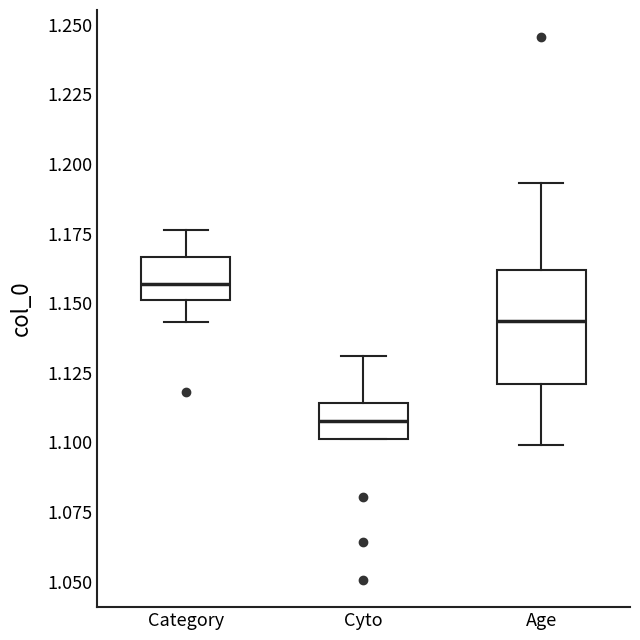

Where does the lower whisker of the box for Age end on the y-axis? The values are not printed on the chart, so give them approximately, as read against the axis.

1.100